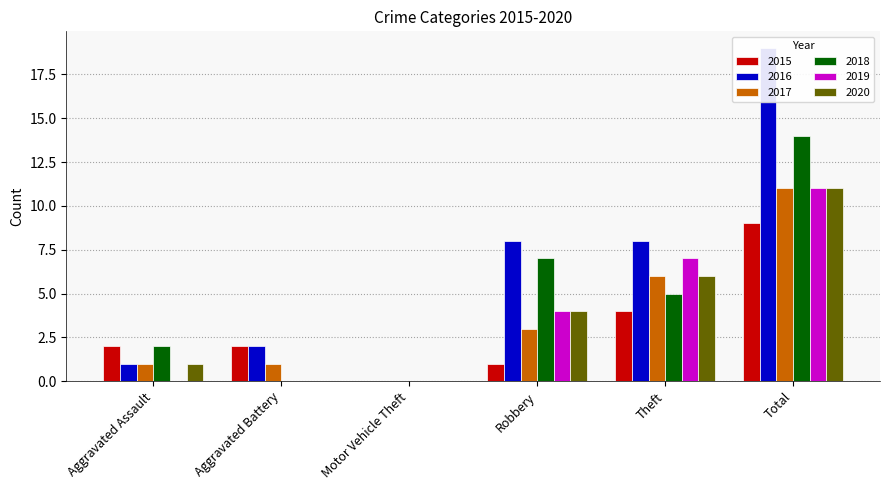

At Aggravated Assault, list the series in order from largest to smallest.

2015, 2018, 2016, 2017, 2020, 2019